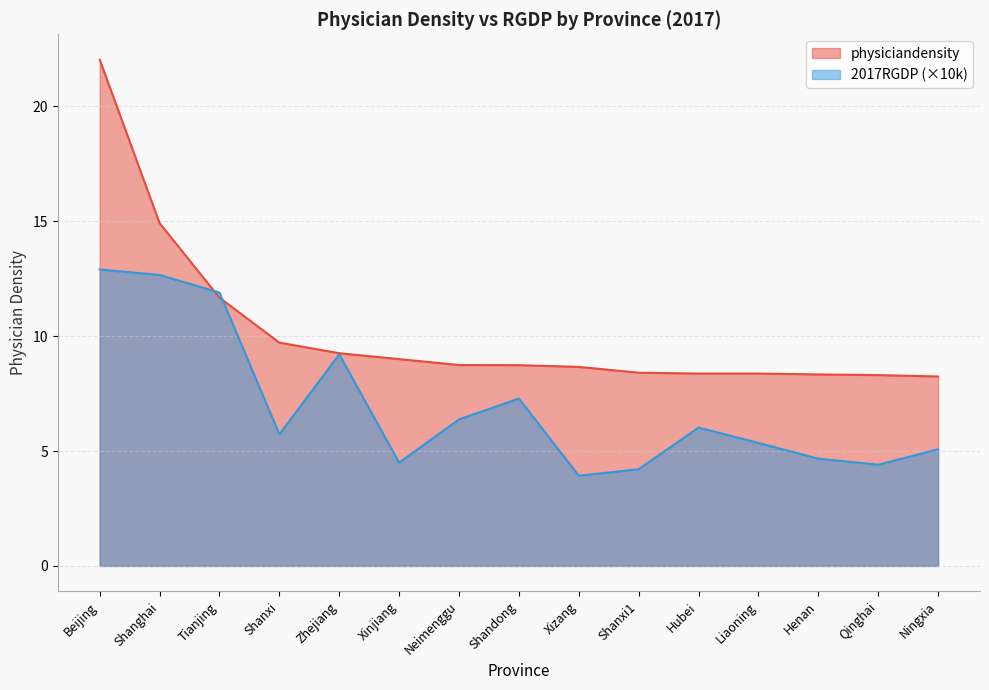

What is the label of the 14th point from the right?

Shanghai